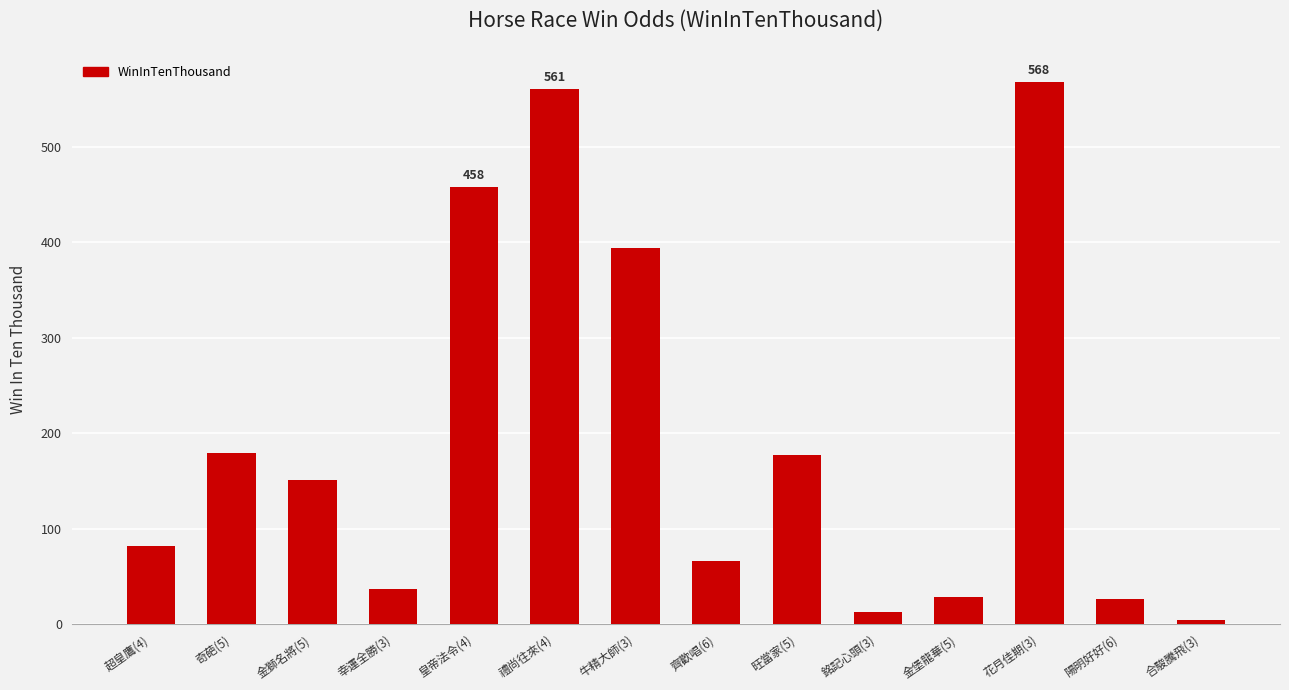

Which has a higher value, 齊歡唱(6) or 銘記心頭(3)?

齊歡唱(6)